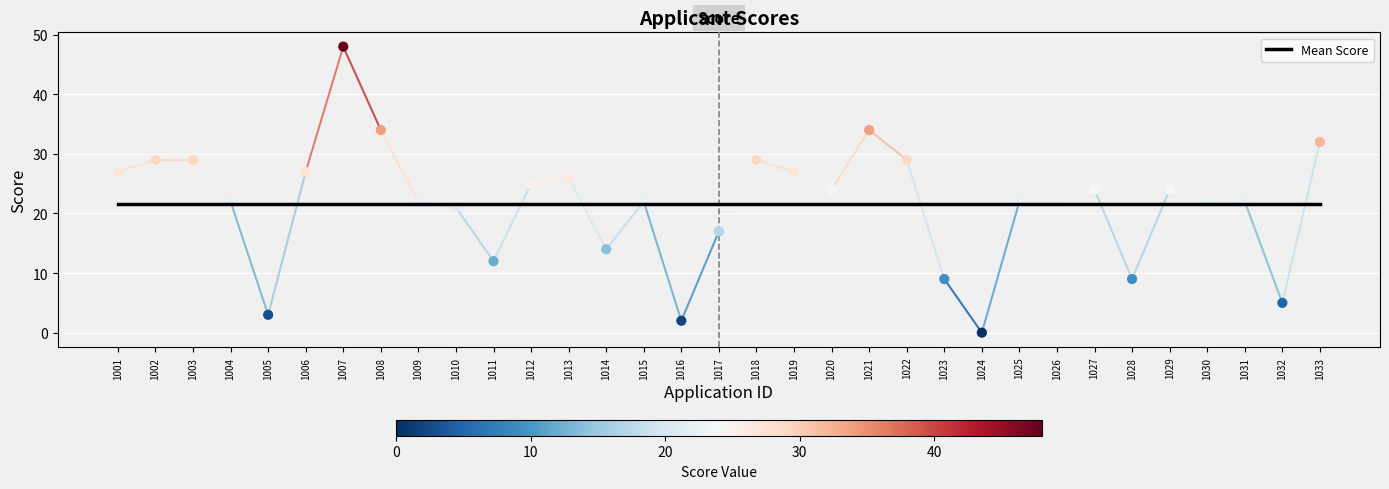

What is the change in value from 1024 to 1033?

+32